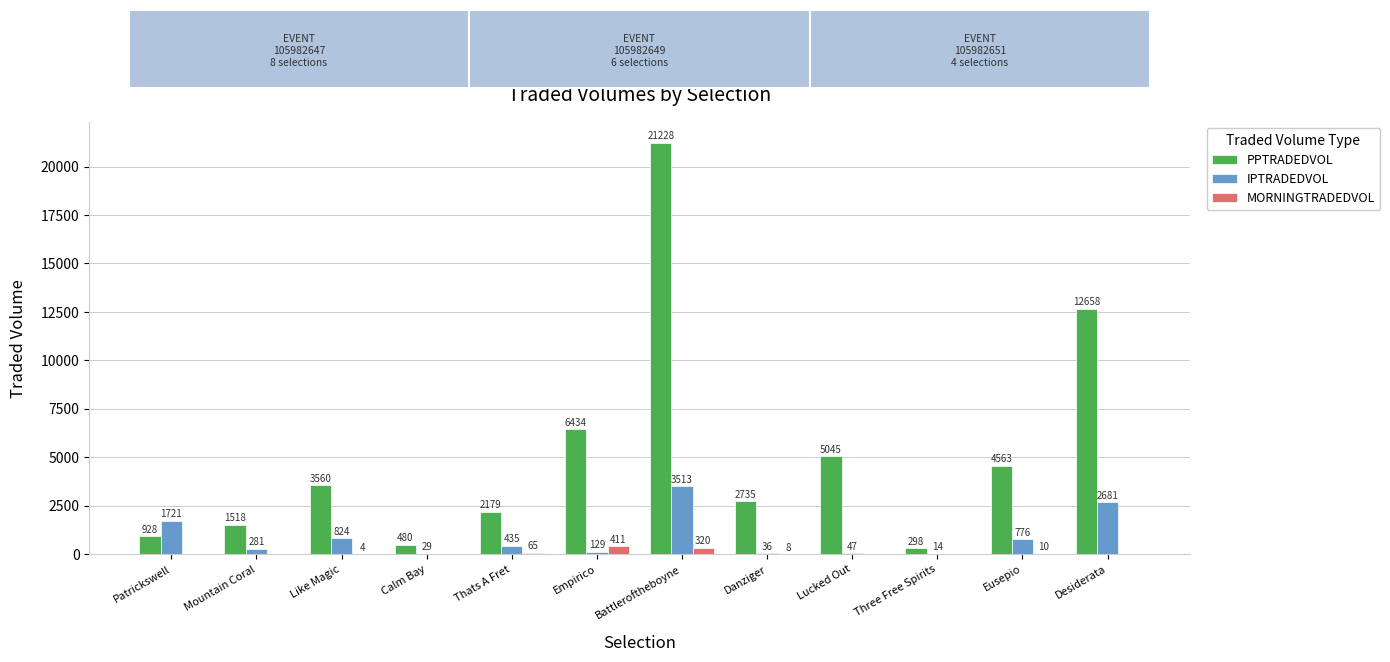

What is the difference between the second highest and second lowest values in the MORNINGTRADEDVOL series?

320.2